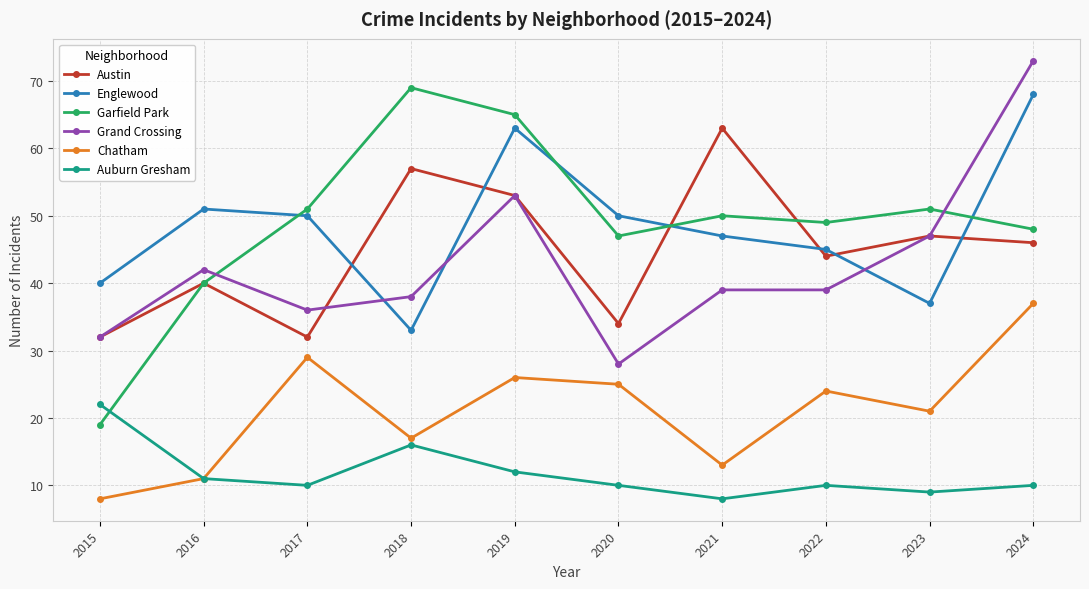

How many intersections are there between Garfield Park and Grand Crossing?

2